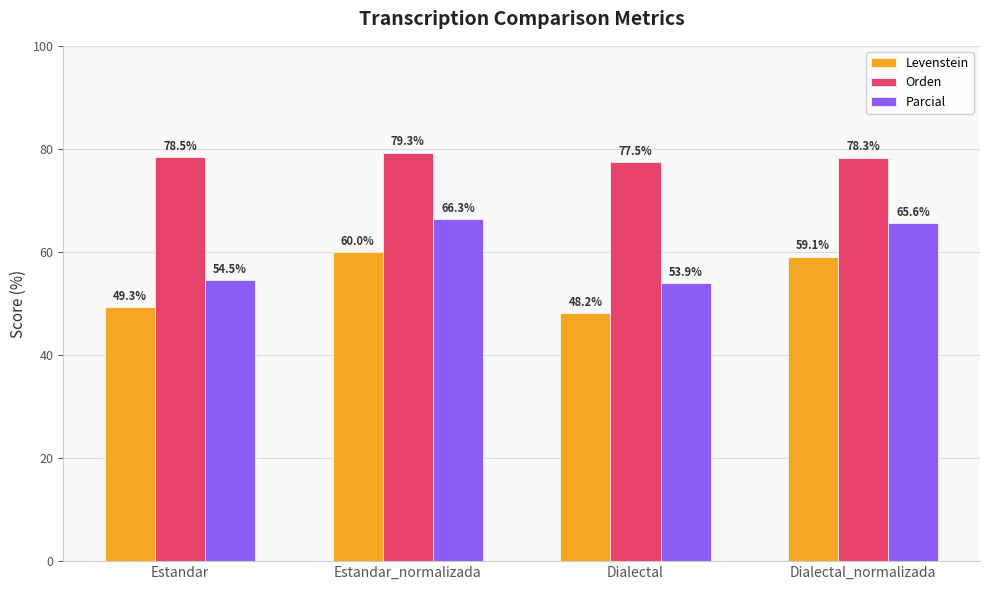

How many groups of bars are there?

4